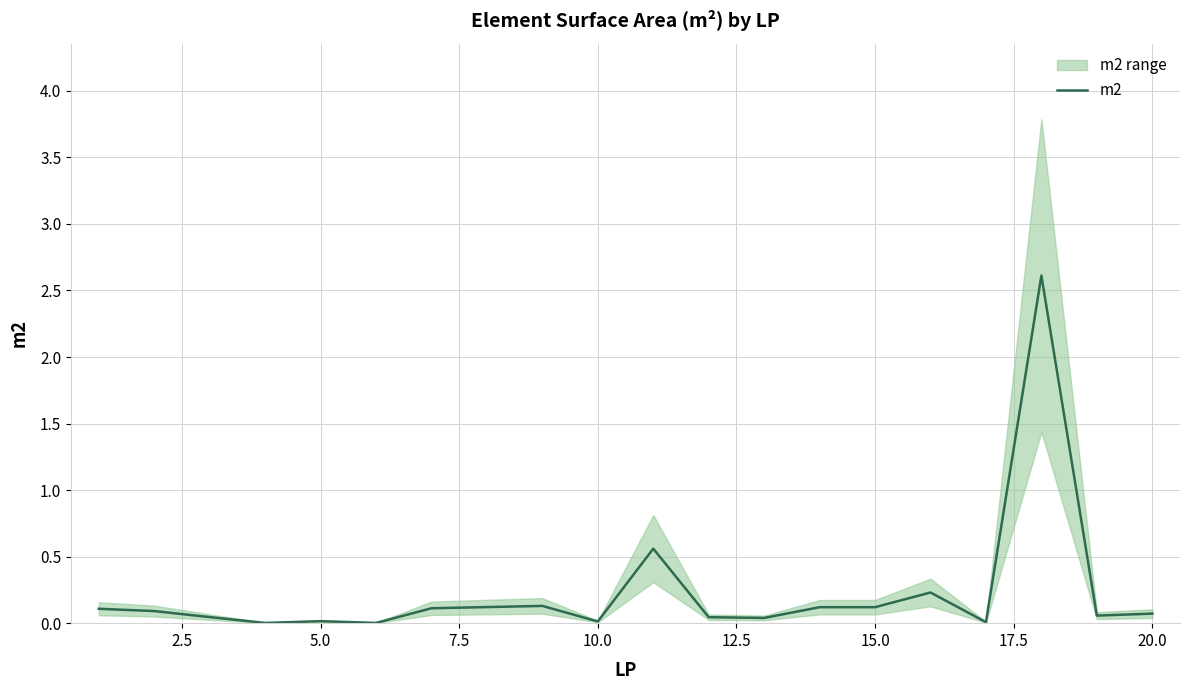

The value at 15 is 0.2. True or false?

False